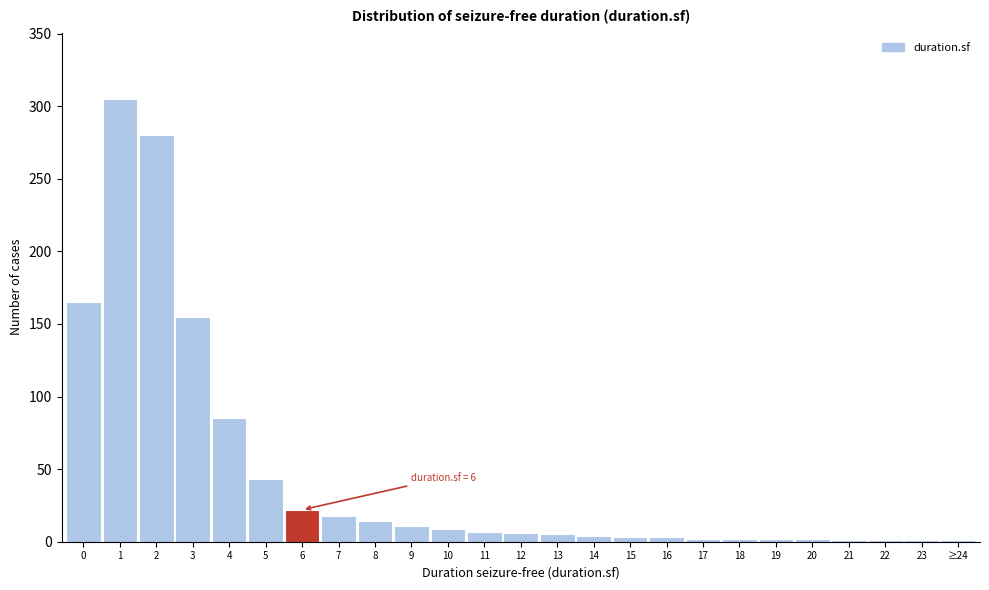

What is the maximum value shown in the chart?

305